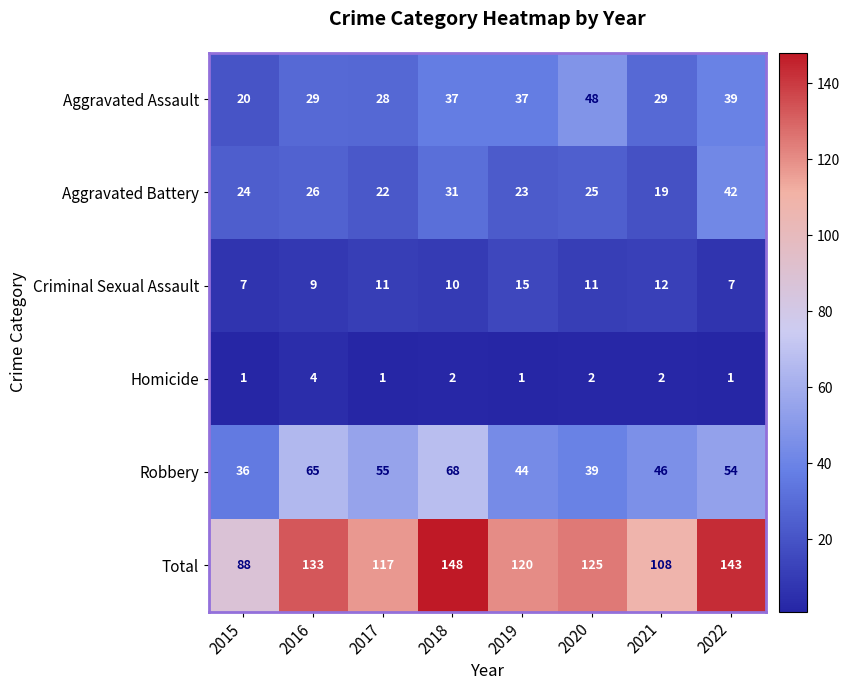

Which label corresponds to the largest value in the chart?

2018